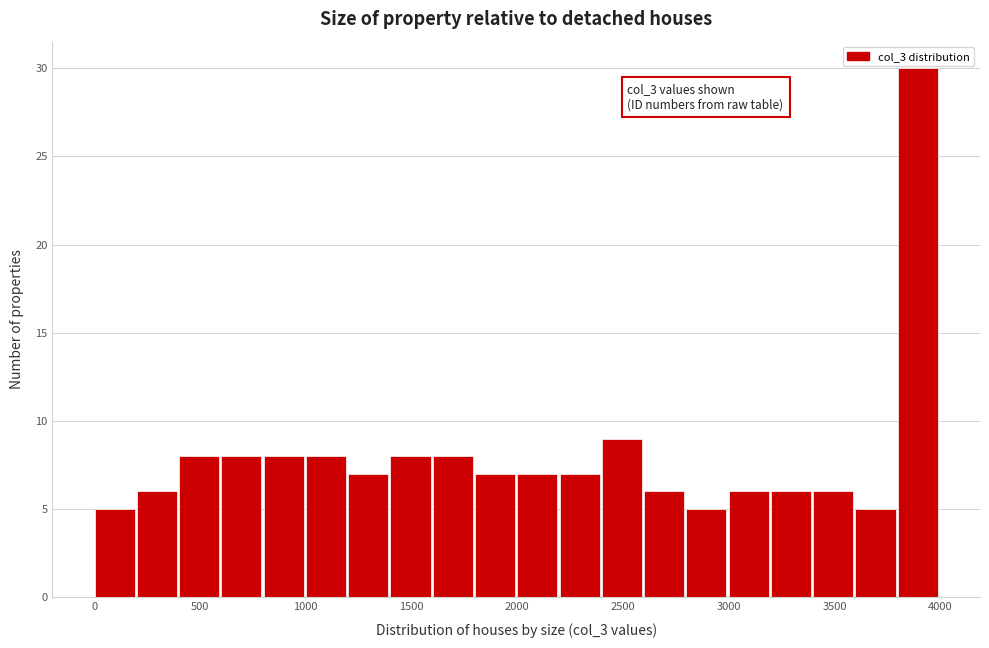

Around what value on the x-axis is the tallest bar? Give the approximate position of its centre, as read against the axis.

3900